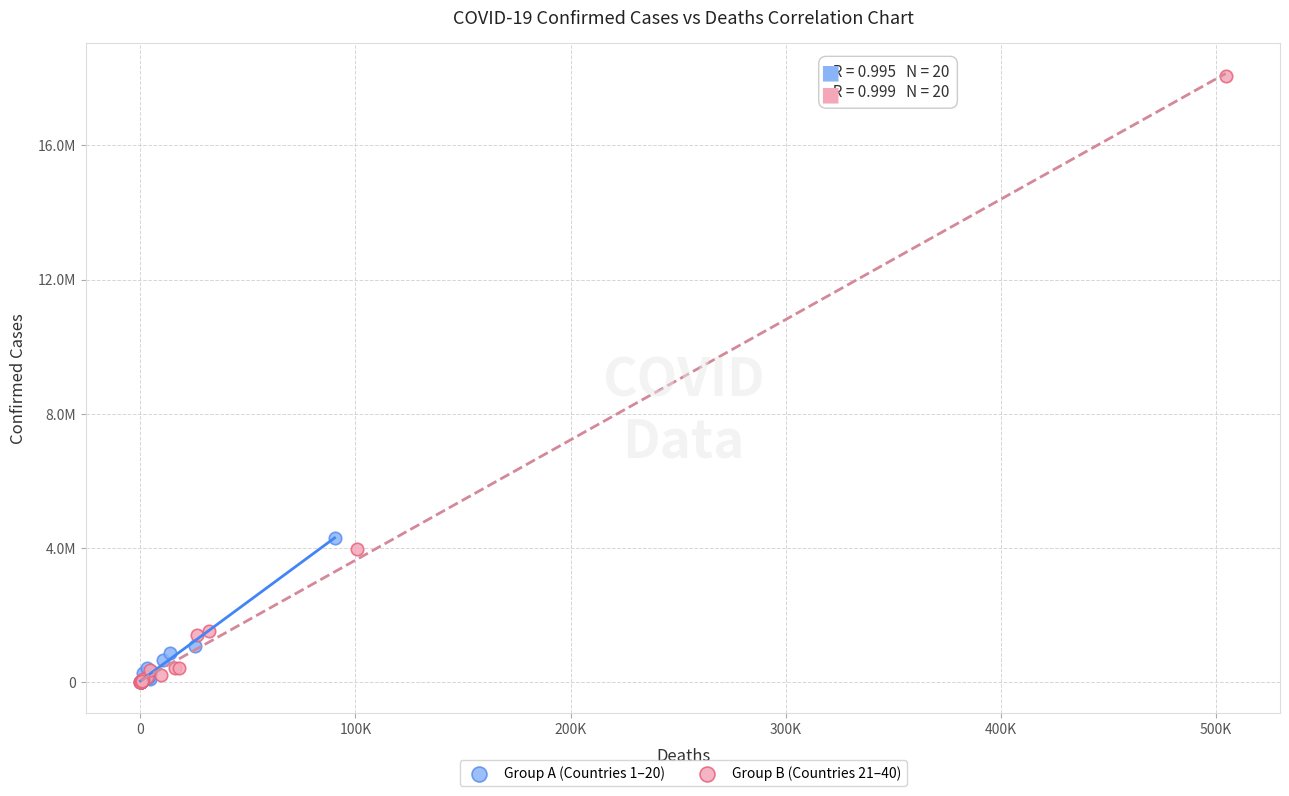

Which series has the widest spread of Y values?

Group B (Countries 21–40)